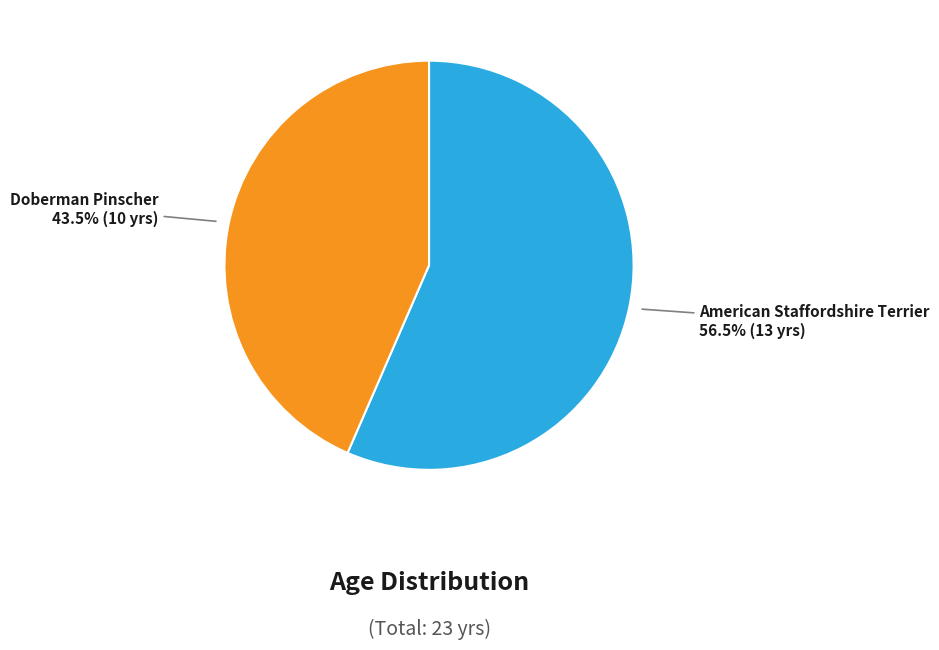

What is the smallest slice in the pie chart?

Doberman Pinscher